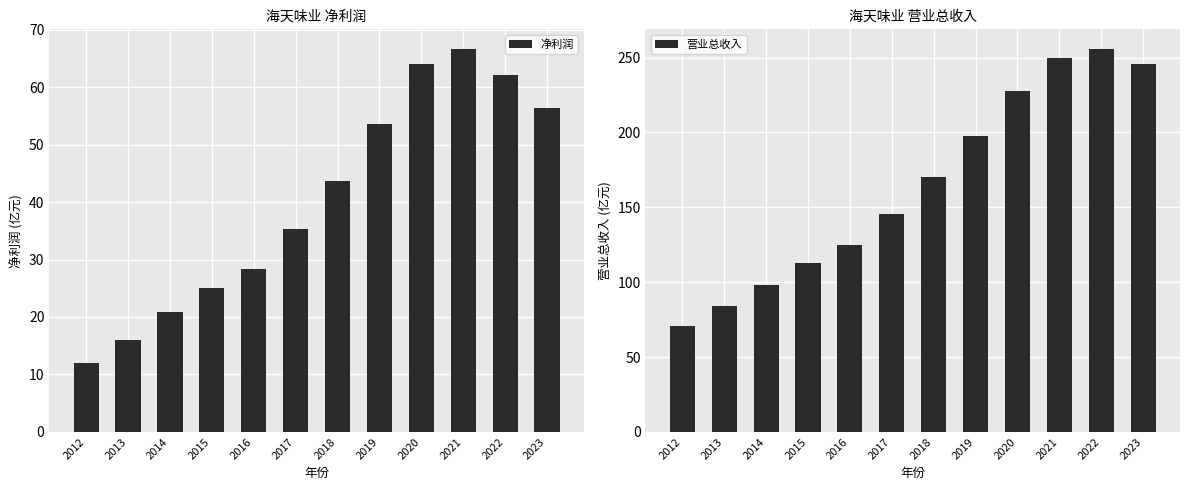

How many values in the 净利润 series are below 43?

6